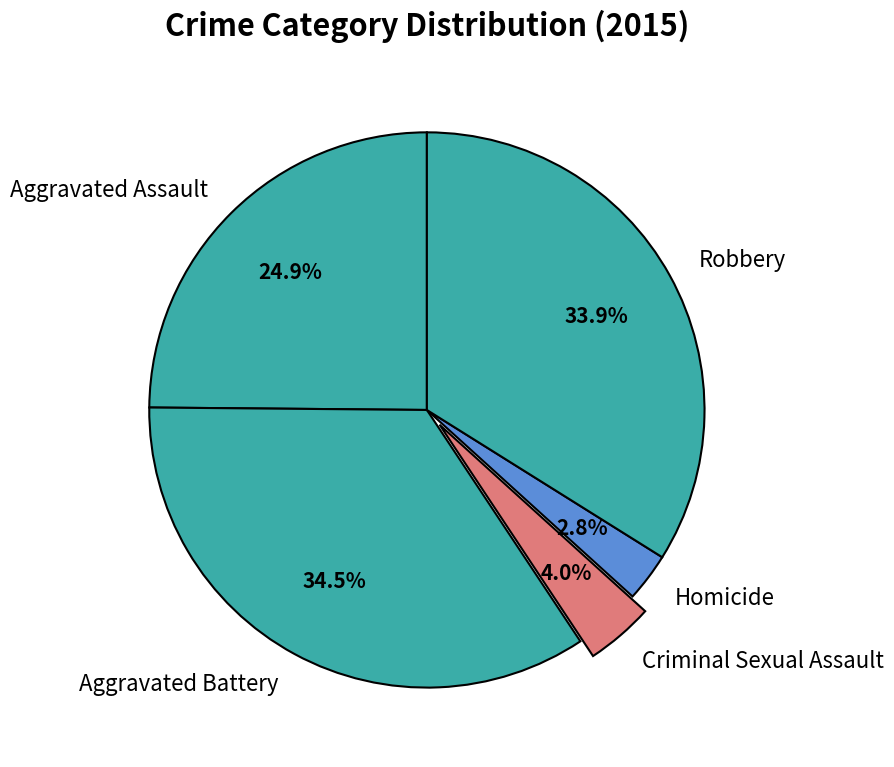

Rank the categories by value from lowest to highest.

Homicide, Criminal Sexual Assault, Aggravated Assault, Robbery, Aggravated Battery